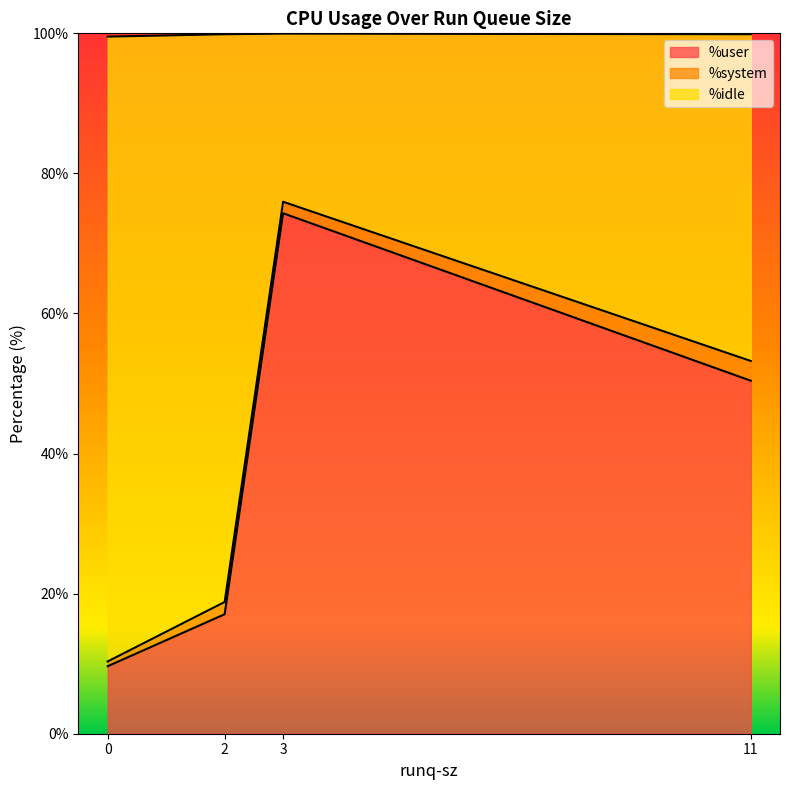

What is the total value across all series at 11?

99.9